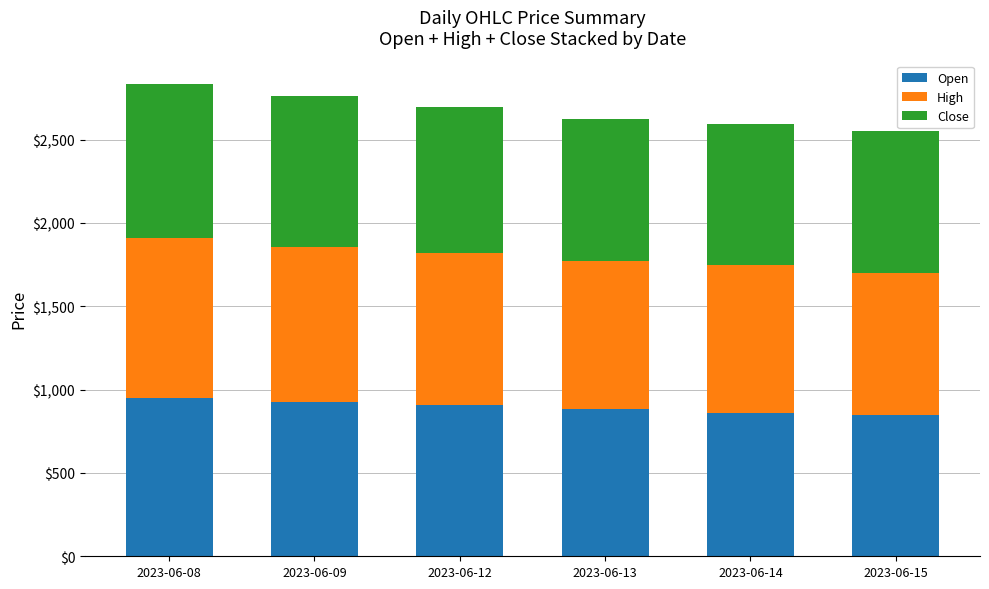

What is the average value of the Open series?

895.4